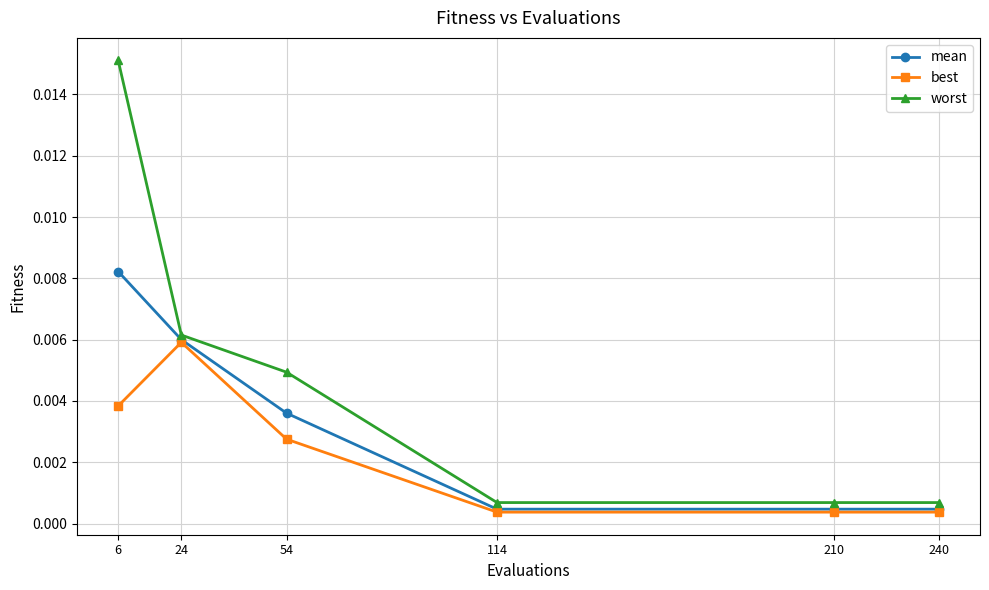

At which category does best reach its first local peak?

24